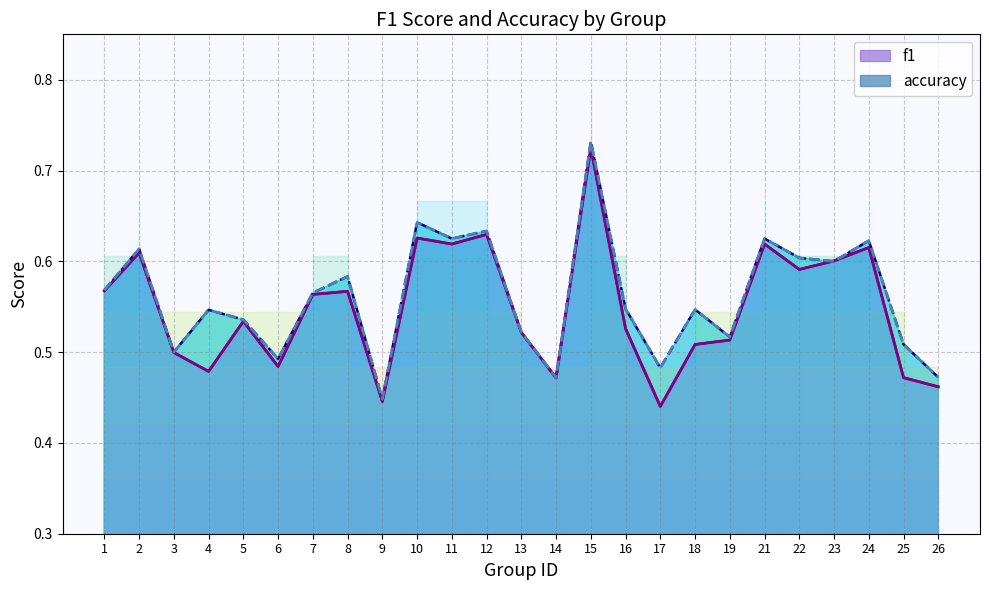

Reading right to left, extract all data points from this chart.

f1: 0.5	0.5	0.6	0.6	0.6	0.6	0.5	0.5	0.4	0.5	0.7	0.5	0.5	0.6	0.6	0.6	0.4	0.6	0.6	0.5	0.5	0.5	0.5	0.6	0.6
accuracy: 0.5	0.5	0.6	0.6	0.6	0.6	0.5	0.5	0.5	0.5	0.7	0.5	0.5	0.6	0.6	0.6	0.4	0.6	0.6	0.5	0.5	0.5	0.5	0.6	0.6